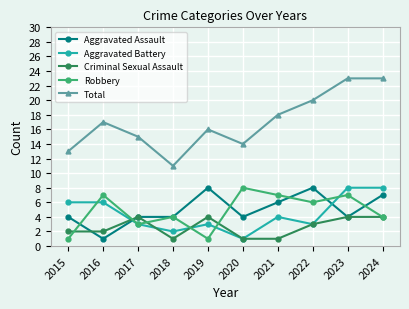

True or false: Total has more than 1 points higher than both neighbors.

True